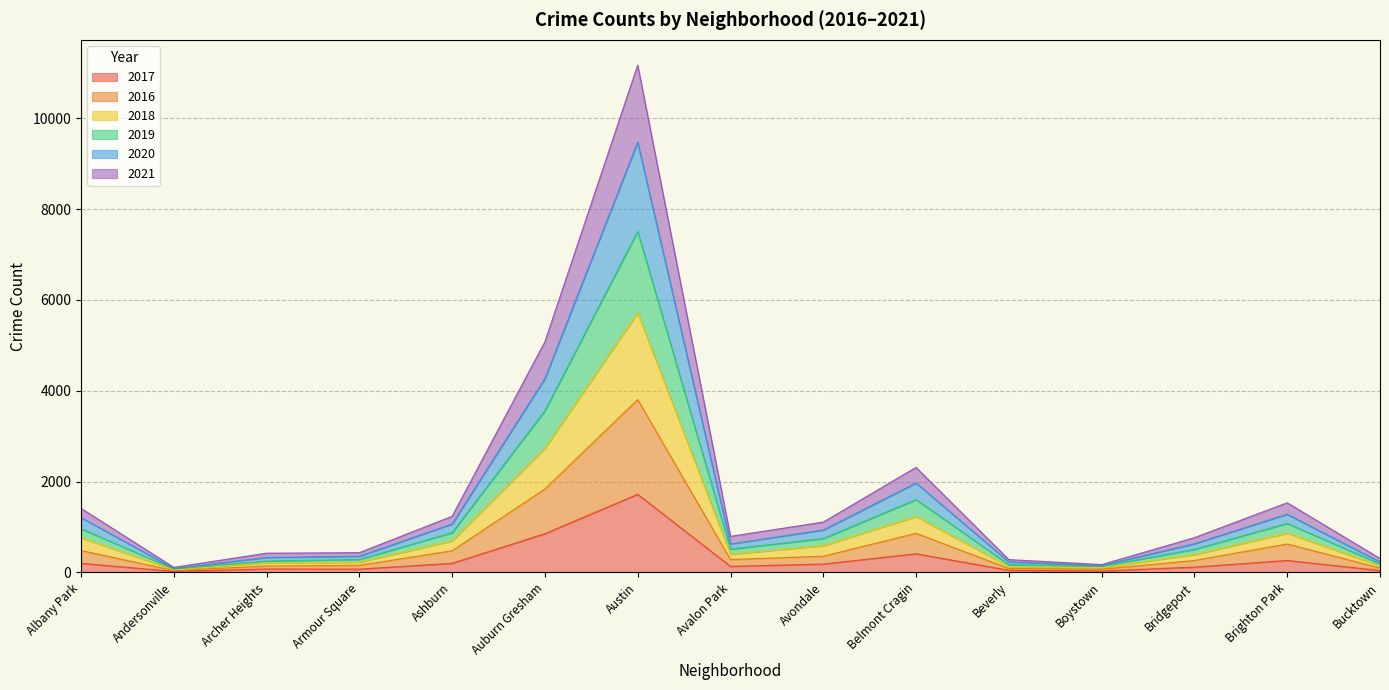

At which category is the sum across all series the highest?

Austin